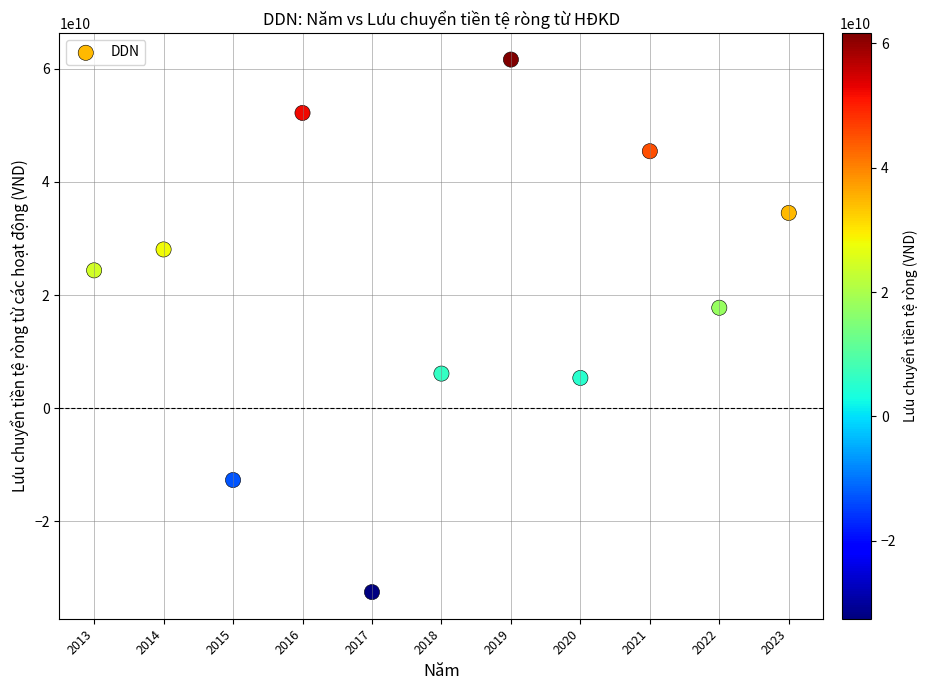

What is the average X value?

2018